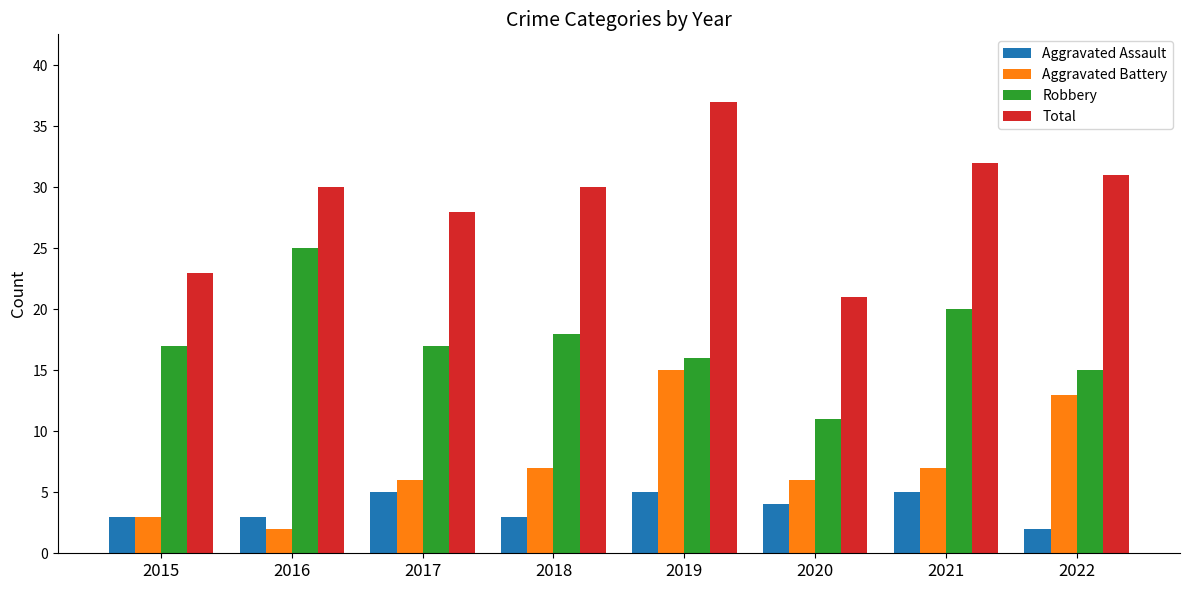

What is the total value across all series at 2022?

61